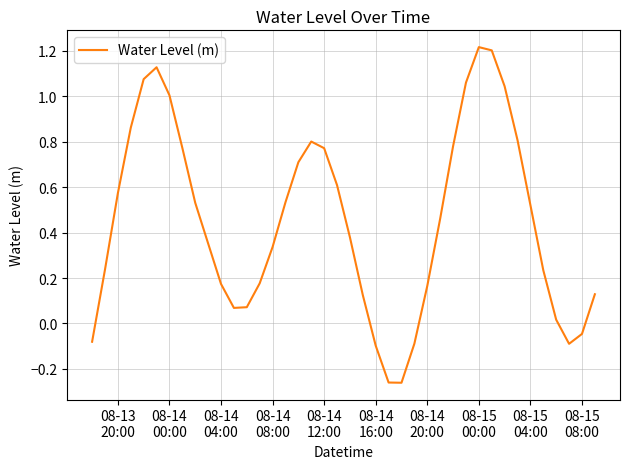

What is the maximum value shown in the chart?

1.2